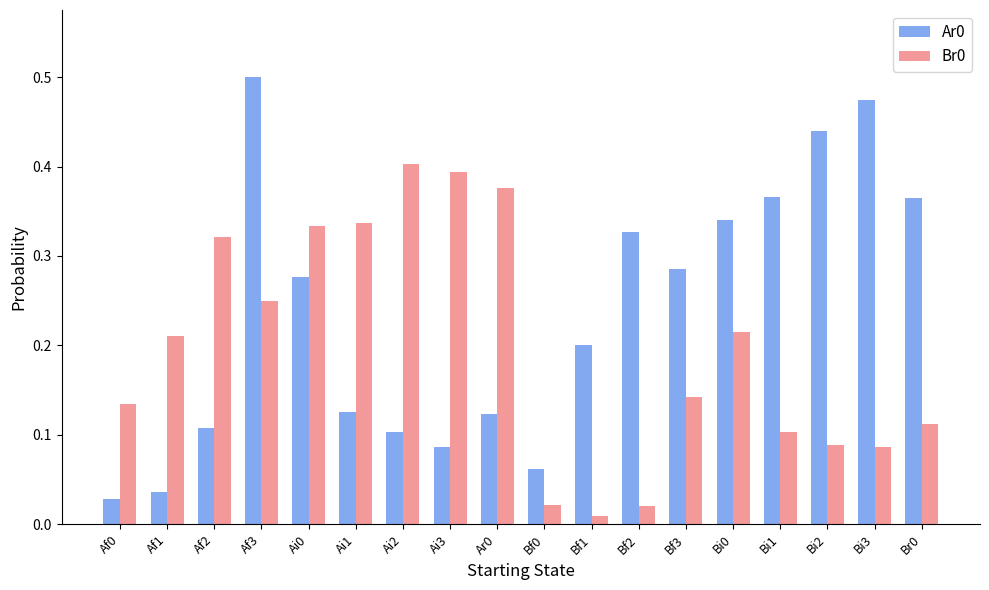

The value of Br0 at Bi0 is 0.2. True or false?

True